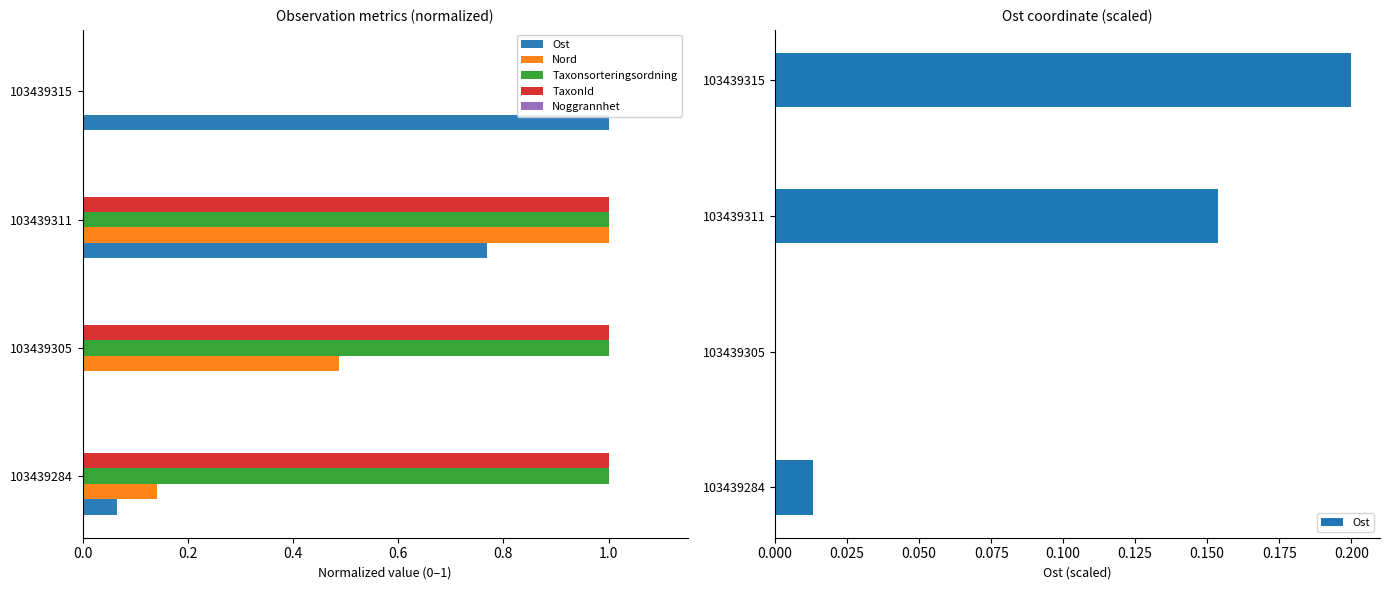

Reading left to right, transcribe all the data shown in this chart.

Ost: 0.0	0.0	0.2	0.2
Nord: 0.1	0.5	1.0	0.0
Taxonsorteringsordning: 1.0	1.0	1.0	0.0
TaxonId: 1.0	1.0	1.0	0.0
Noggrannhet: 0.1	0.1	0.1	0.1